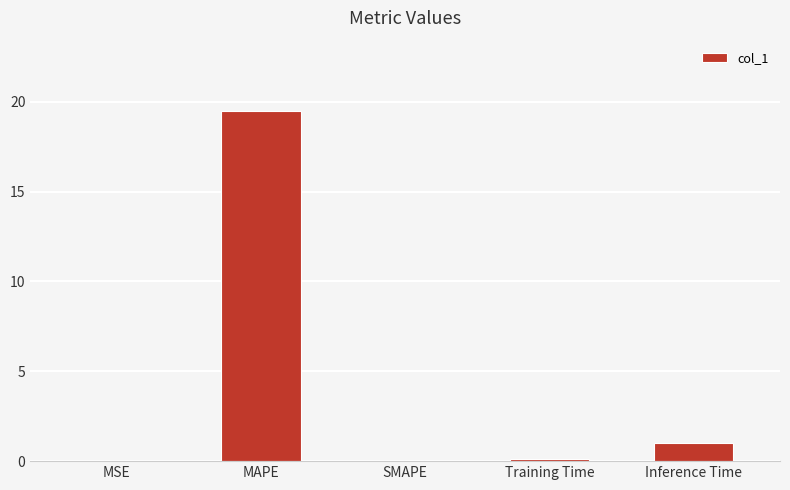

What is the average value?

4.1